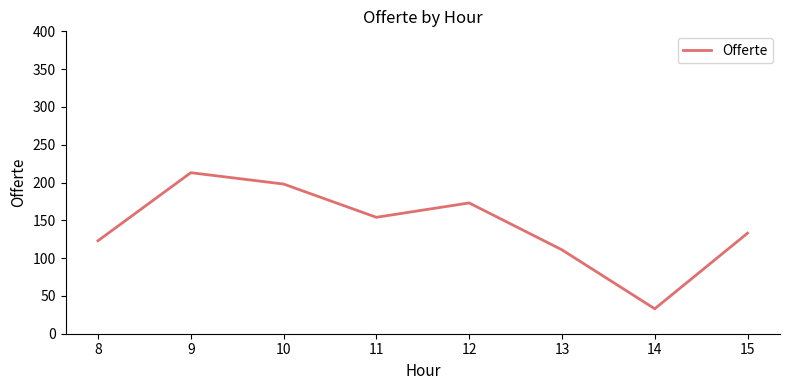

How many categories are shown in the chart?

8